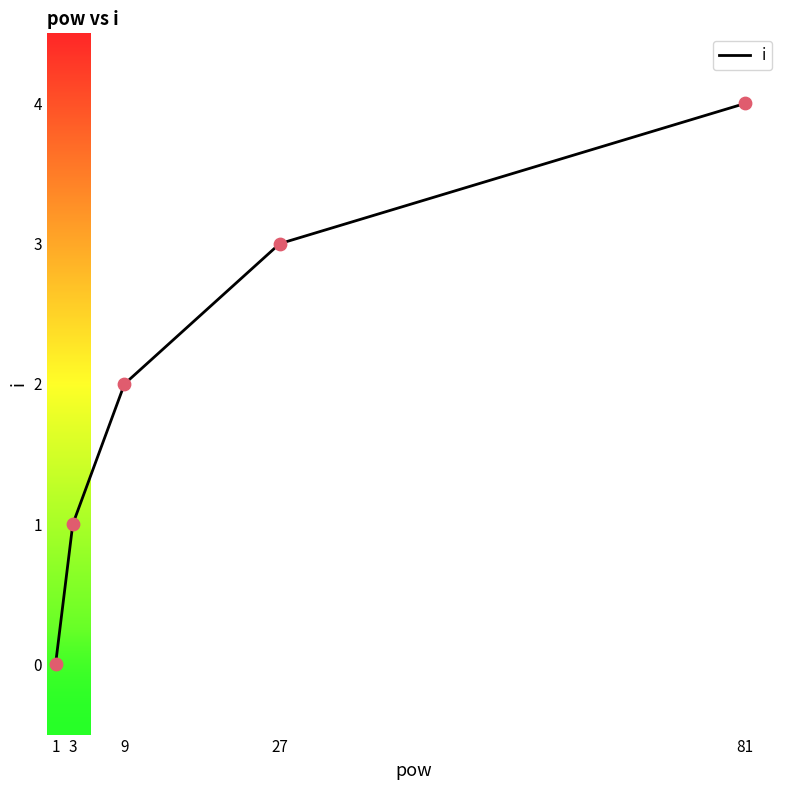

What is the change in value from 27 to 81?

+1